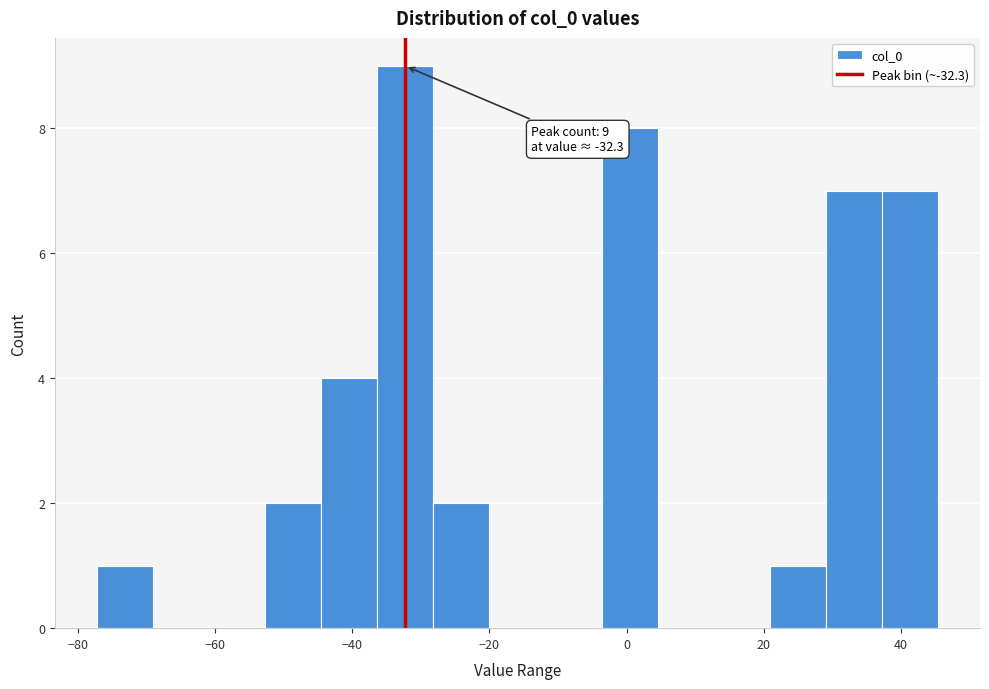

Which range on the x-axis has the tallest bar?

-36 to -28